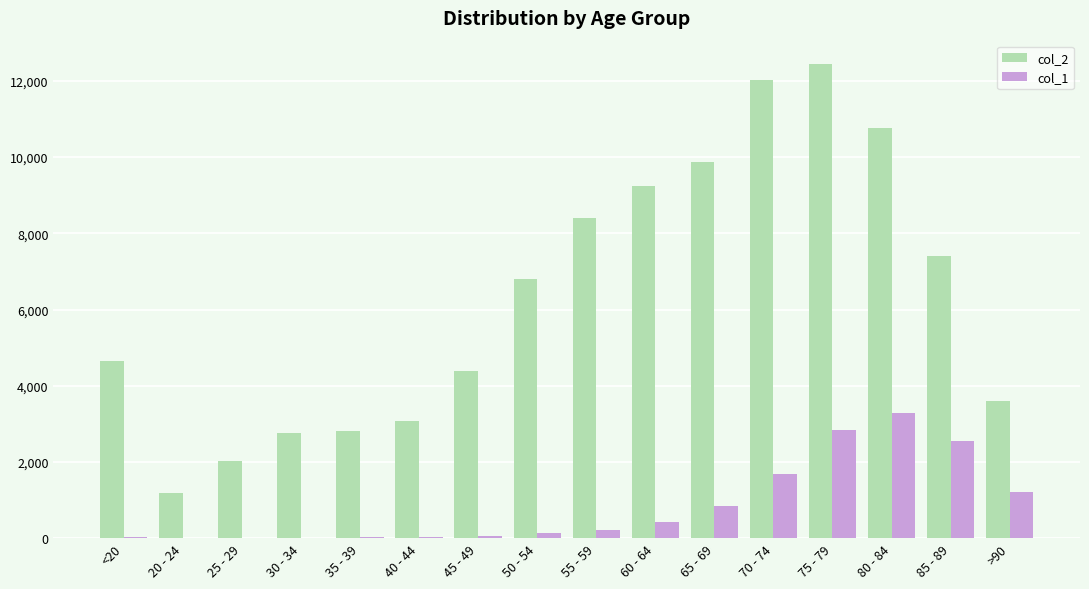

What is the greatest value displayed?

12434